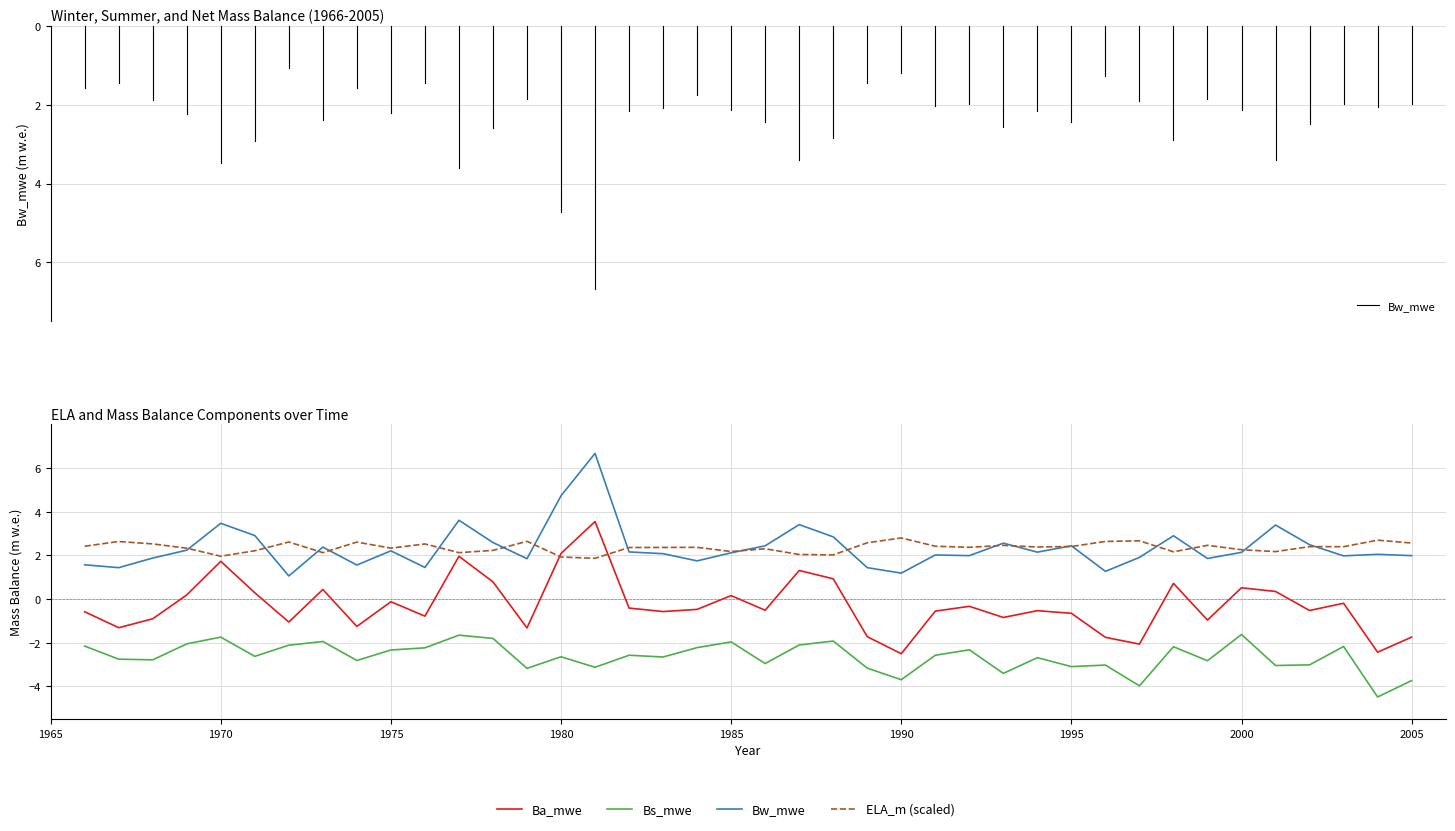

Which series has the widest spread of values?

Ba_mwe